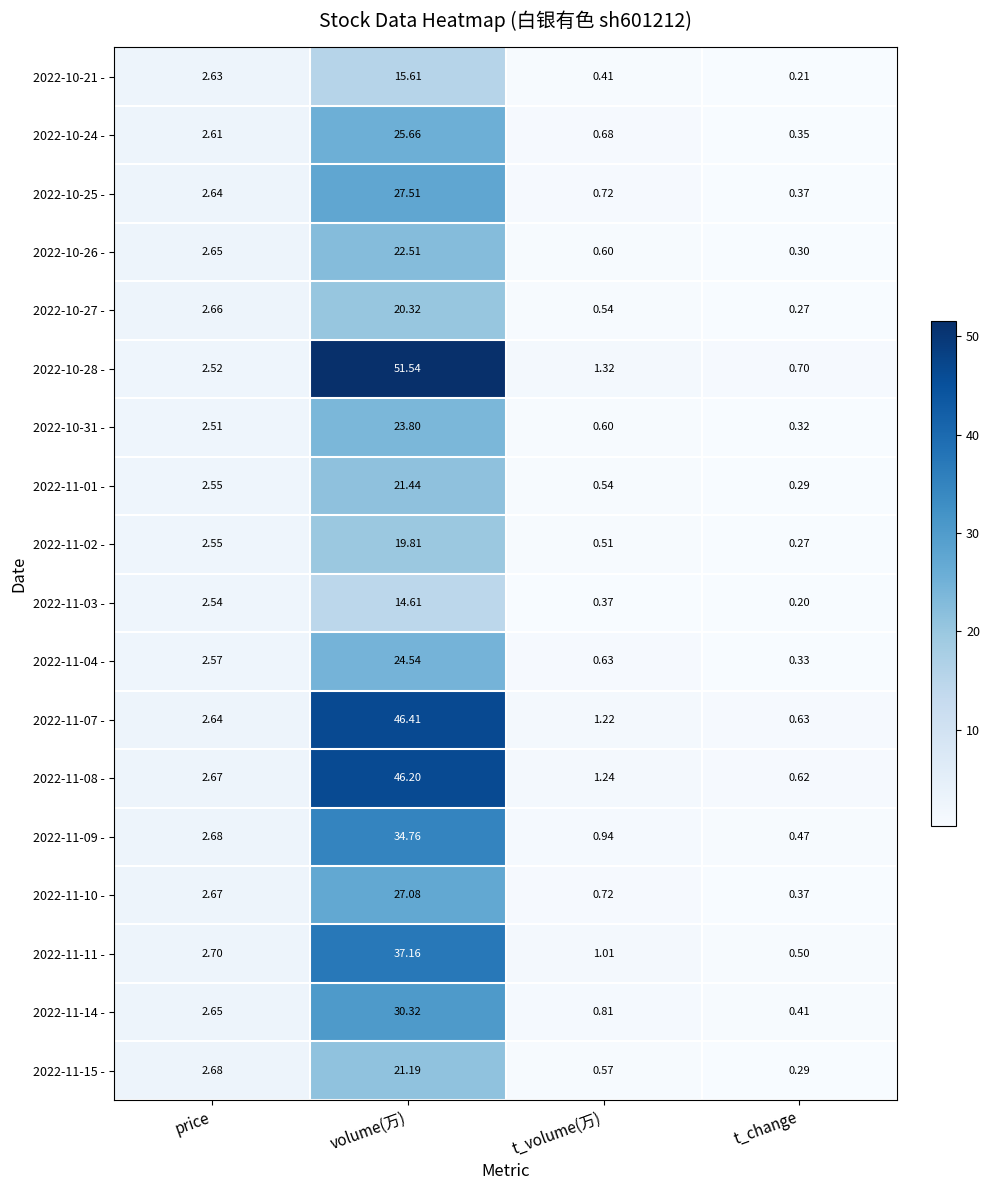

At which label is 2022-11-10 - closest to 13?

price